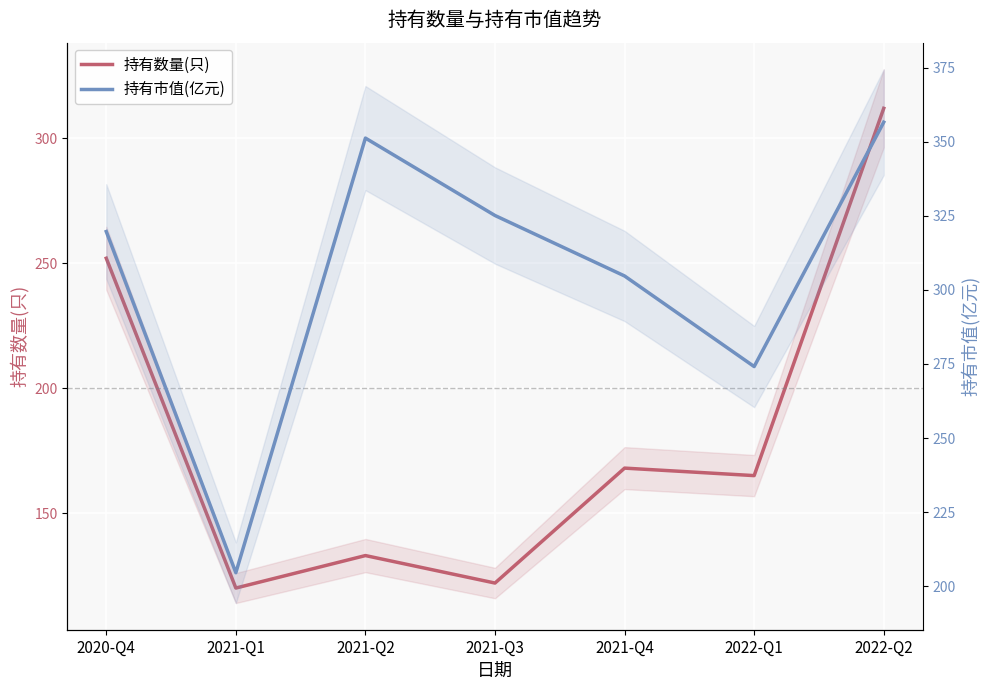

True or false: 持有数量(只) has more than 0 points higher than both neighbors.

True